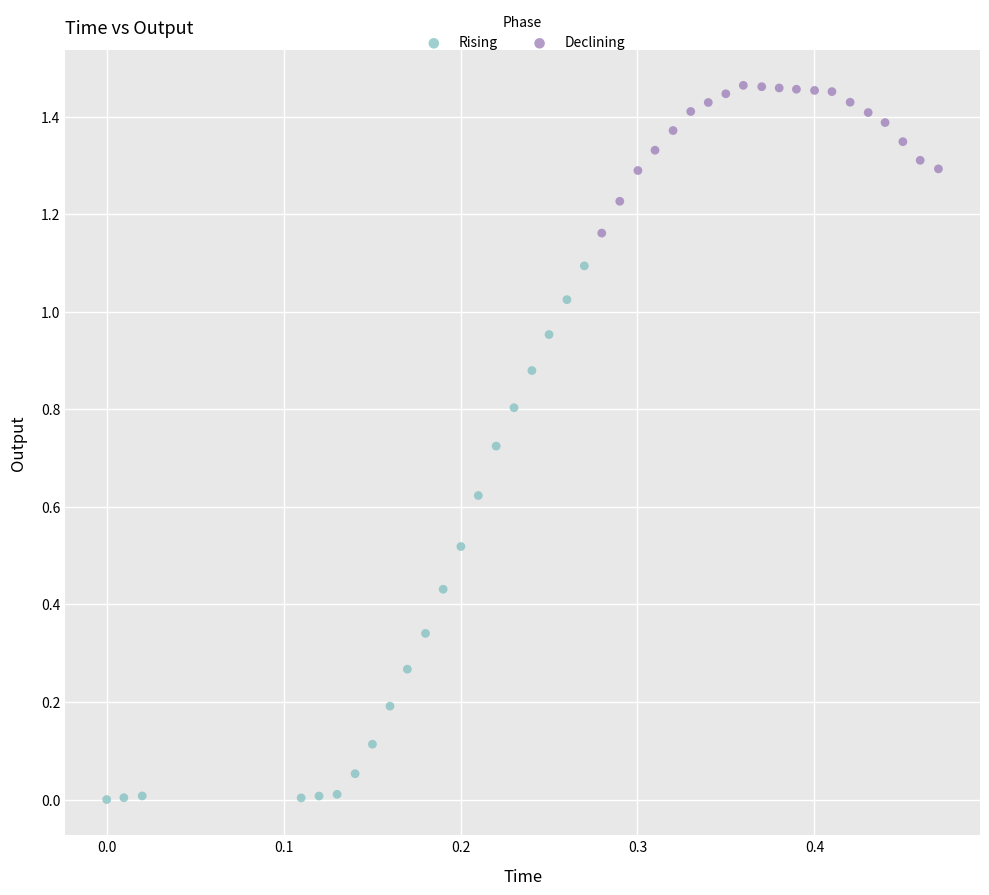

Which series contains the lowest Y value?

Rising